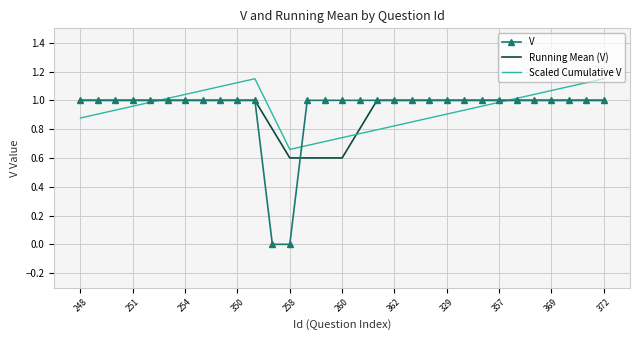

What is the lowest value of the Running Mean (V) series?

0.6